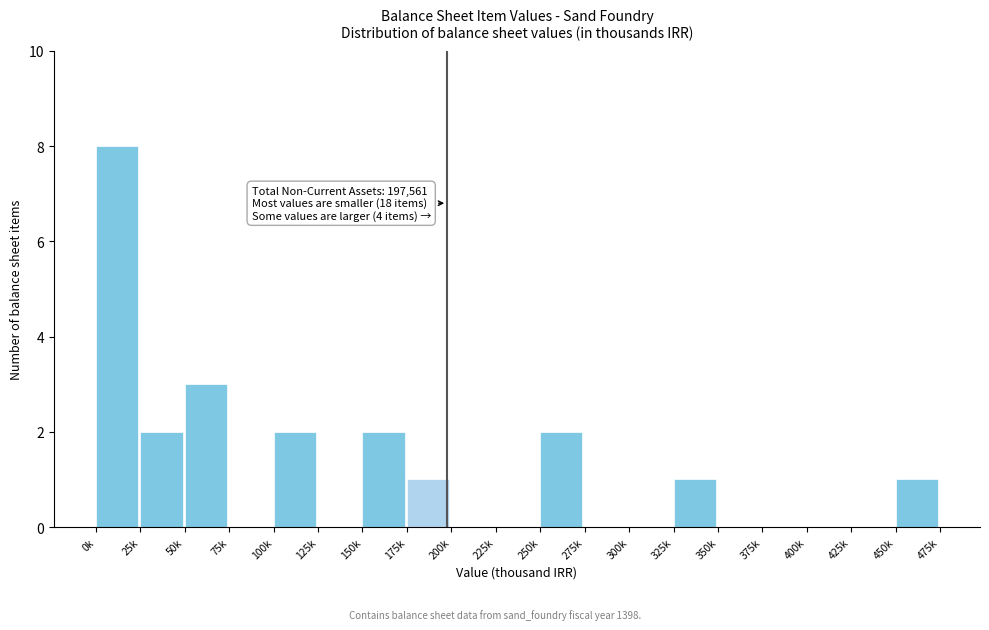

Reading left to right, list all the values displayed in this chart.

0k=8	25k=2	50k=3	75k=0	100k=2	125k=0	150k=2	175k=1	200k=0	225k=0	250k=2	275k=0	300k=0	325k=1	350k=0	375k=0	400k=0	425k=0	450k=1